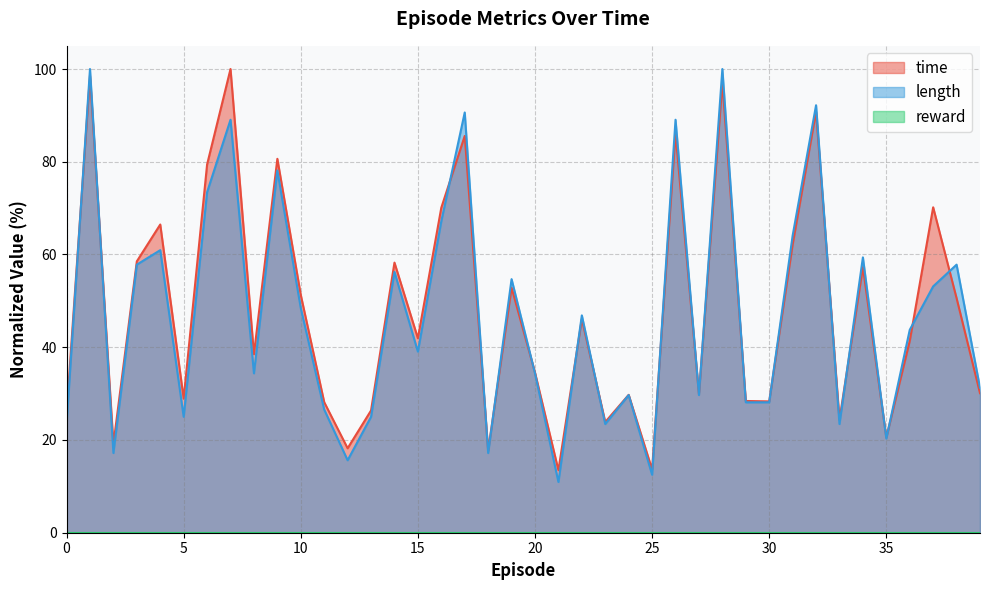

What is the average value of the time series?

48.1